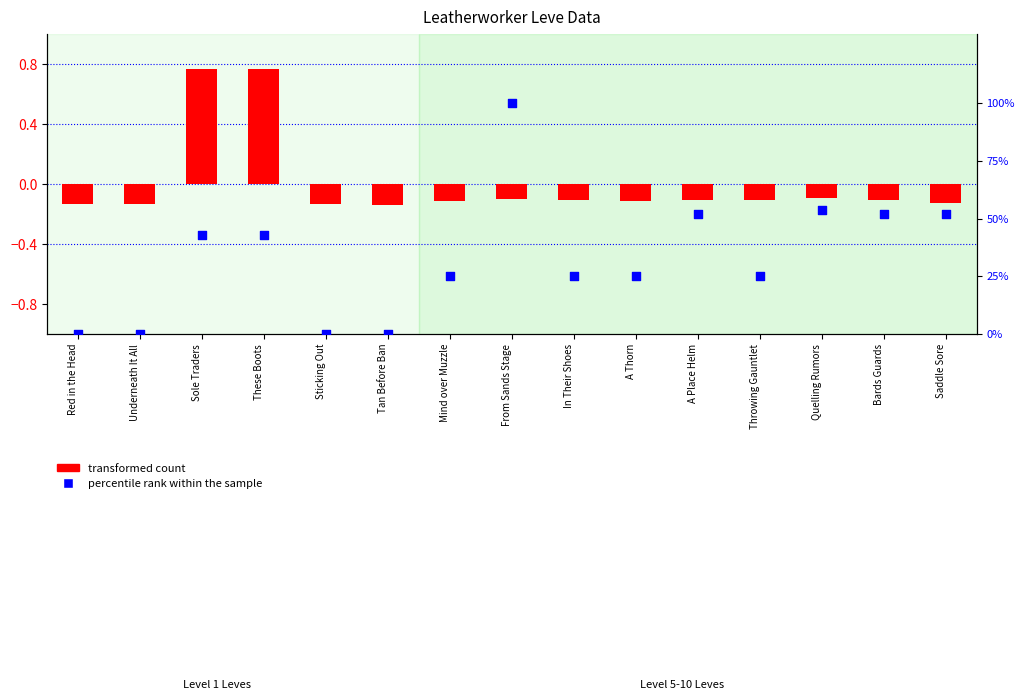

Which series has the largest total across all categories?

percentile rank within the sample